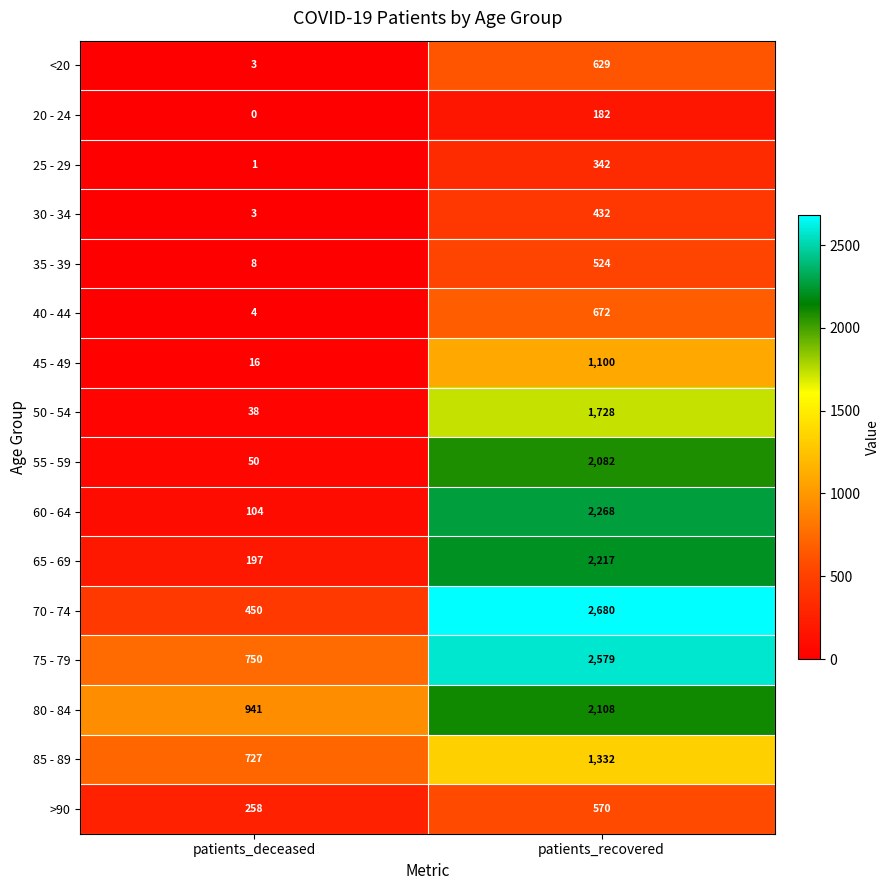

What is the spread (max minus min) of values at patients_deceased?

941